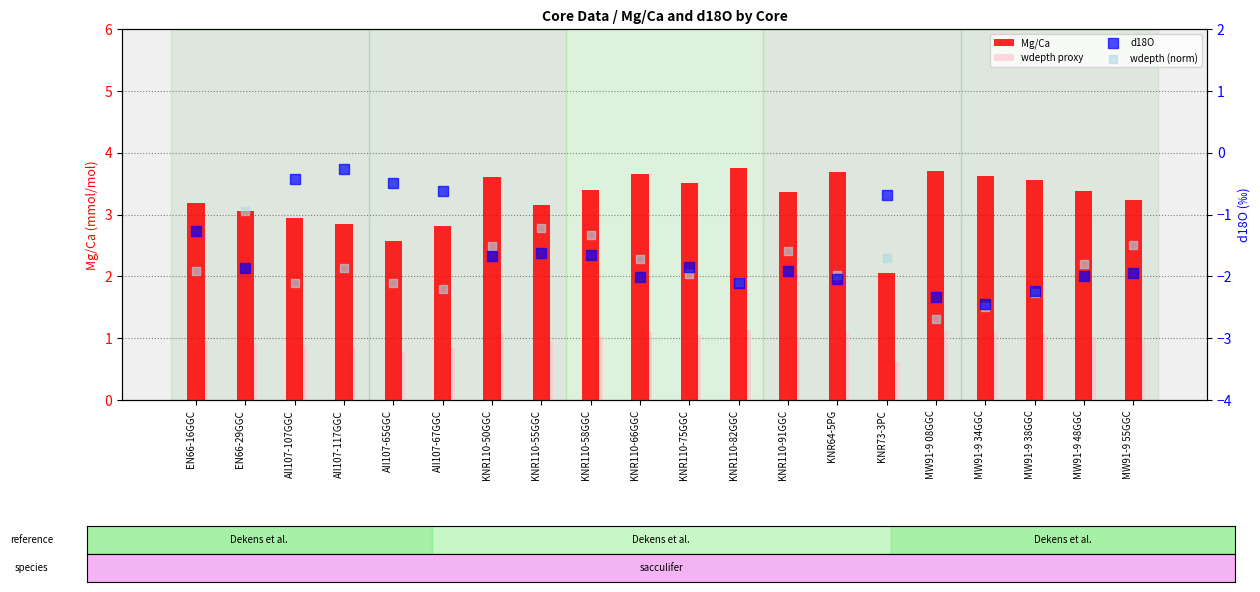

At how many categories does at least one series exceed 1?

20